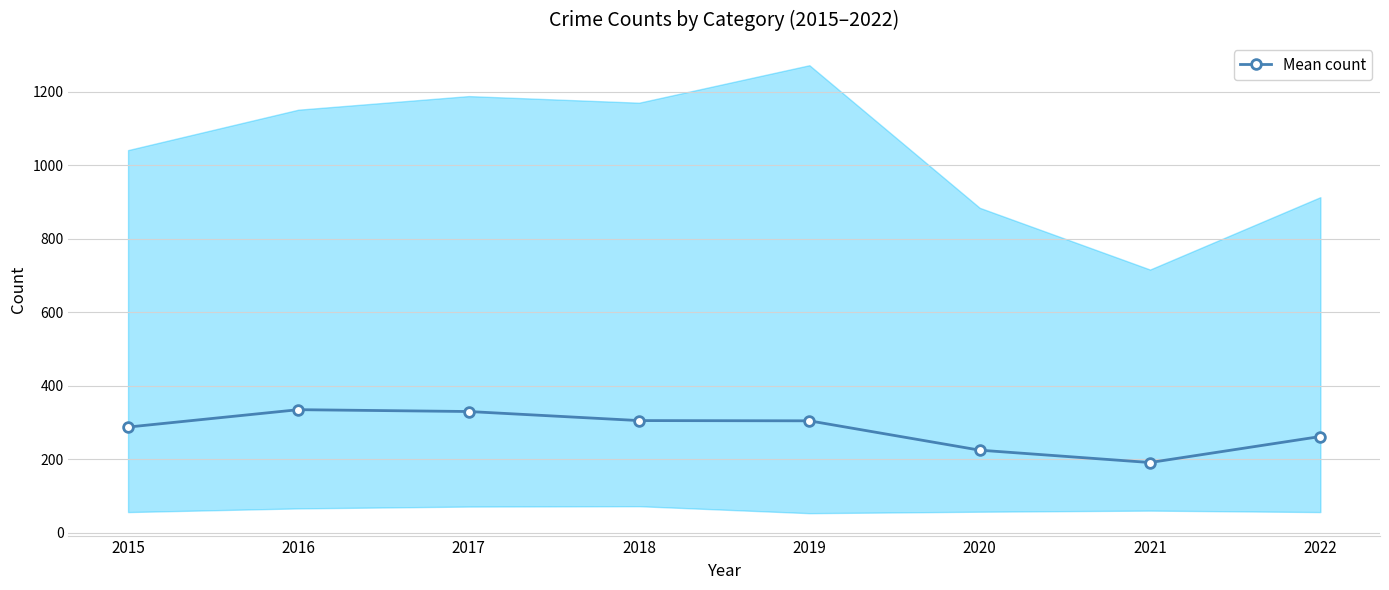

True or false: the data has more than 1 interior local peaks.

False